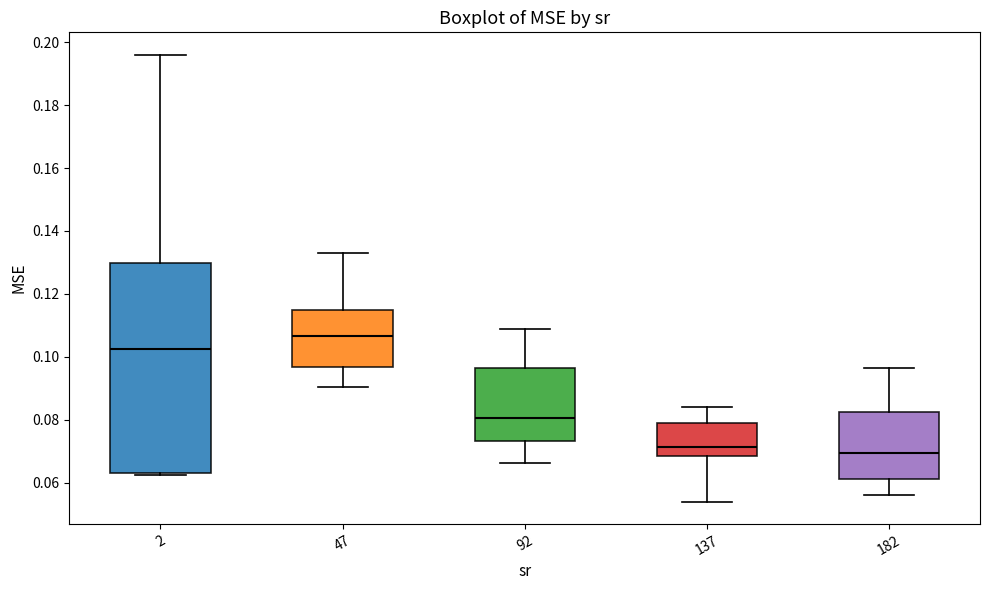

Reading left to right, read every box against the y-axis: the position of its median line, the range the box covers, and the ends of its whiskers. The values are not printed on the chart, so give them approximately, as read against the axis.

2: median 0.102, box 0.064 to 0.130, whiskers 0.062 to 0.196
47: median 0.106, box 0.096 to 0.114, whiskers 0.090 to 0.134
92: median 0.080, box 0.074 to 0.096, whiskers 0.066 to 0.108
137: median 0.072, box 0.068 to 0.080, whiskers 0.054 to 0.084
182: median 0.070, box 0.062 to 0.082, whiskers 0.056 to 0.096